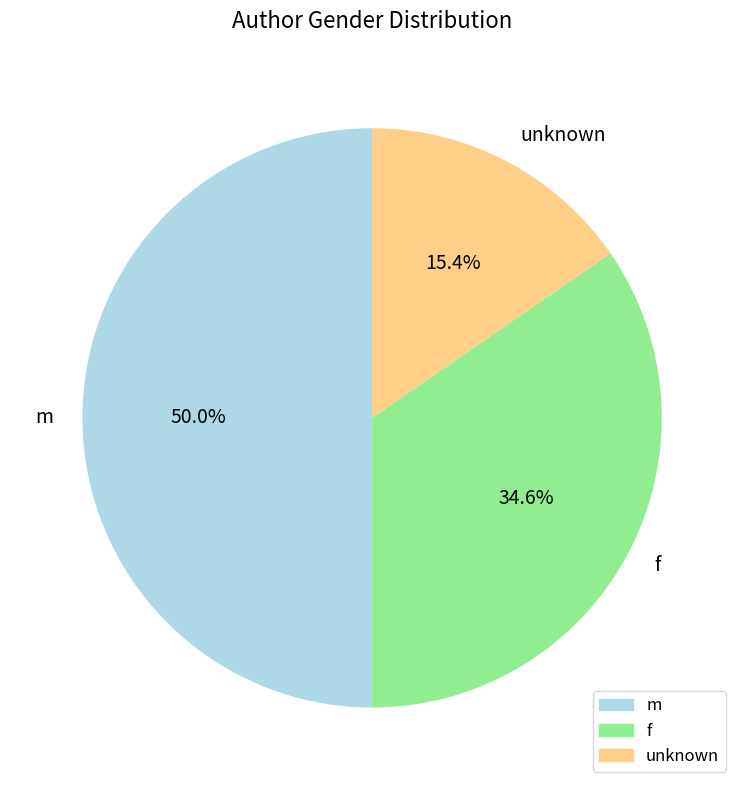

To the nearest percent, what is the difference between the largest and smallest slice percentages?

35%